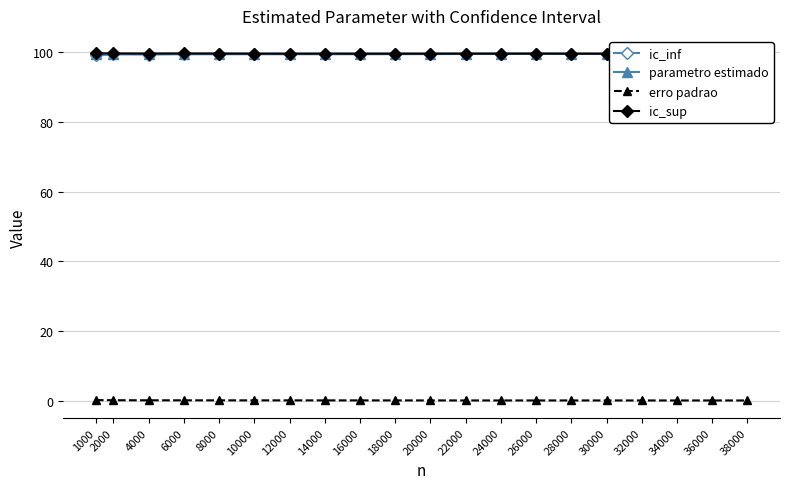

The parametro estimado series shows 143.2 at 32000. True or false?

False